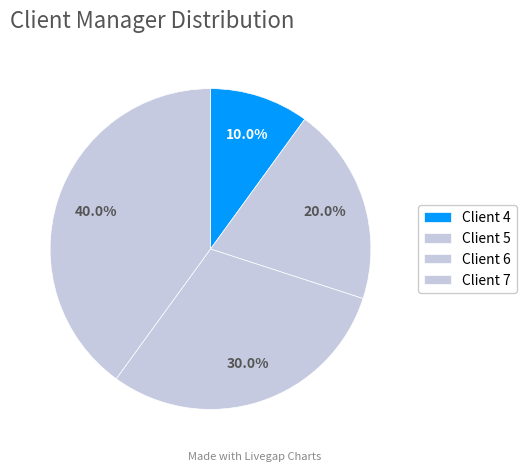

To the nearest percent, what is the difference between the largest and smallest slice percentages?

30%